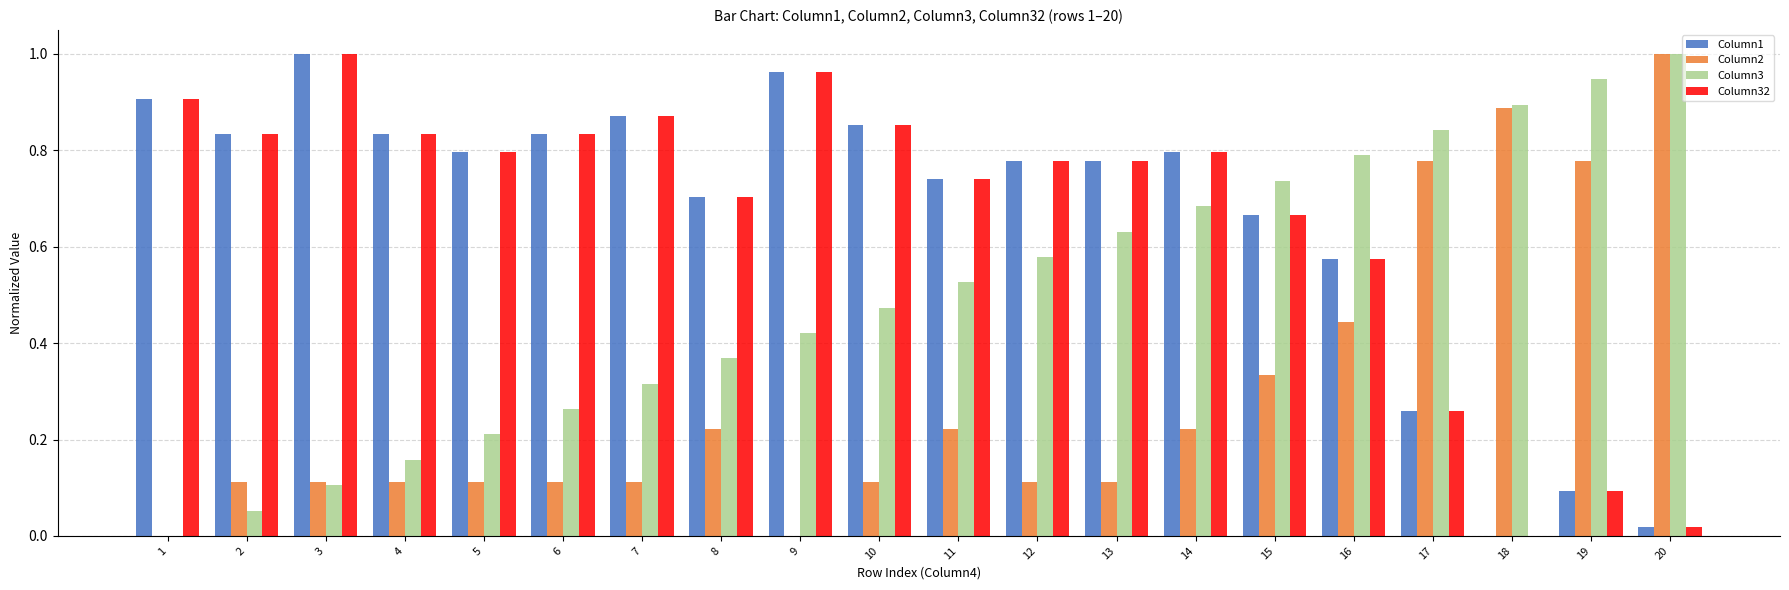

Are the bars grouped side by side (vs. stacked)?

Yes